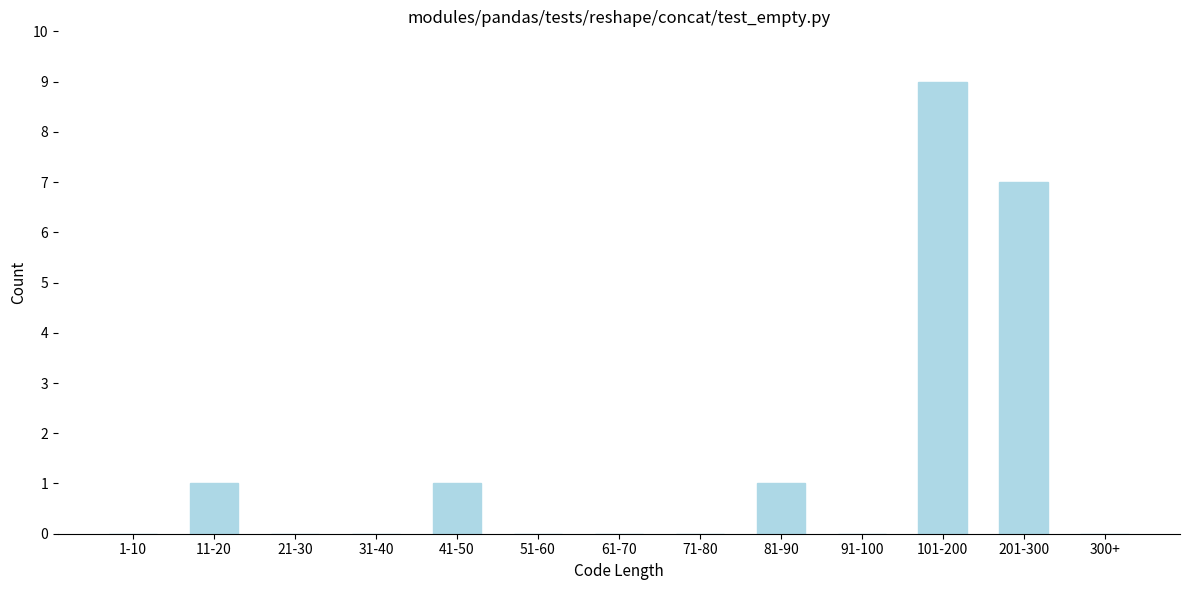

Reading left to right, what are all the values shown in this chart?

1-10=0	11-20=1	21-30=0	31-40=0	41-50=1	51-60=0	61-70=0	71-80=0	81-90=1	91-100=0	101-200=9	201-300=7	300+=0